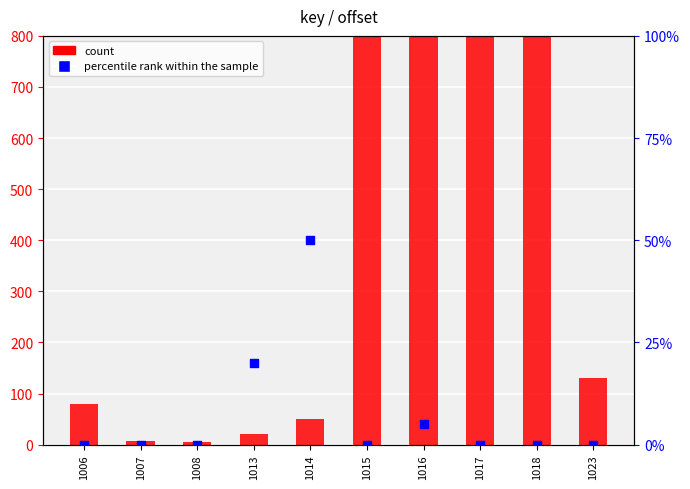

At how many categories does at least one series exceed 6?

9